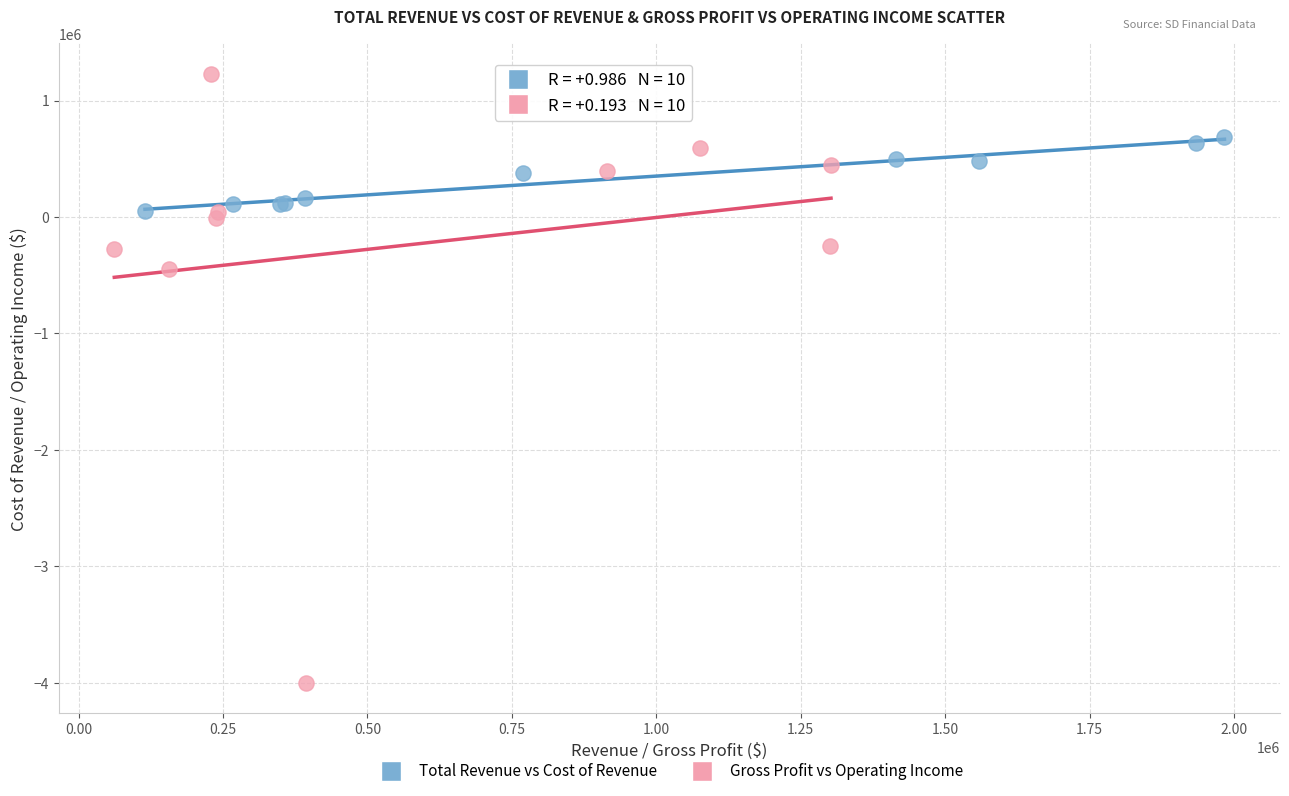

Which series has the largest Y range (max minus min)?

Gross Profit vs Operating Income